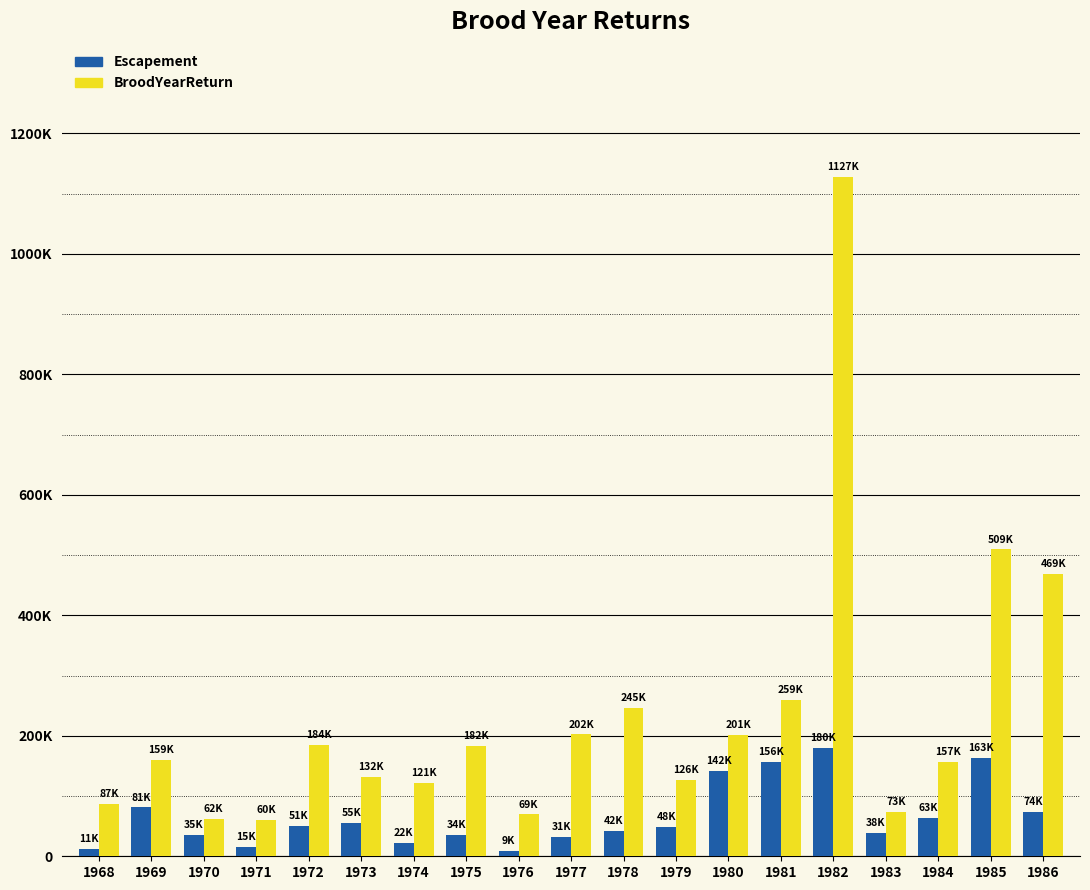

What is the minimum value for BroodYearReturn?

60516